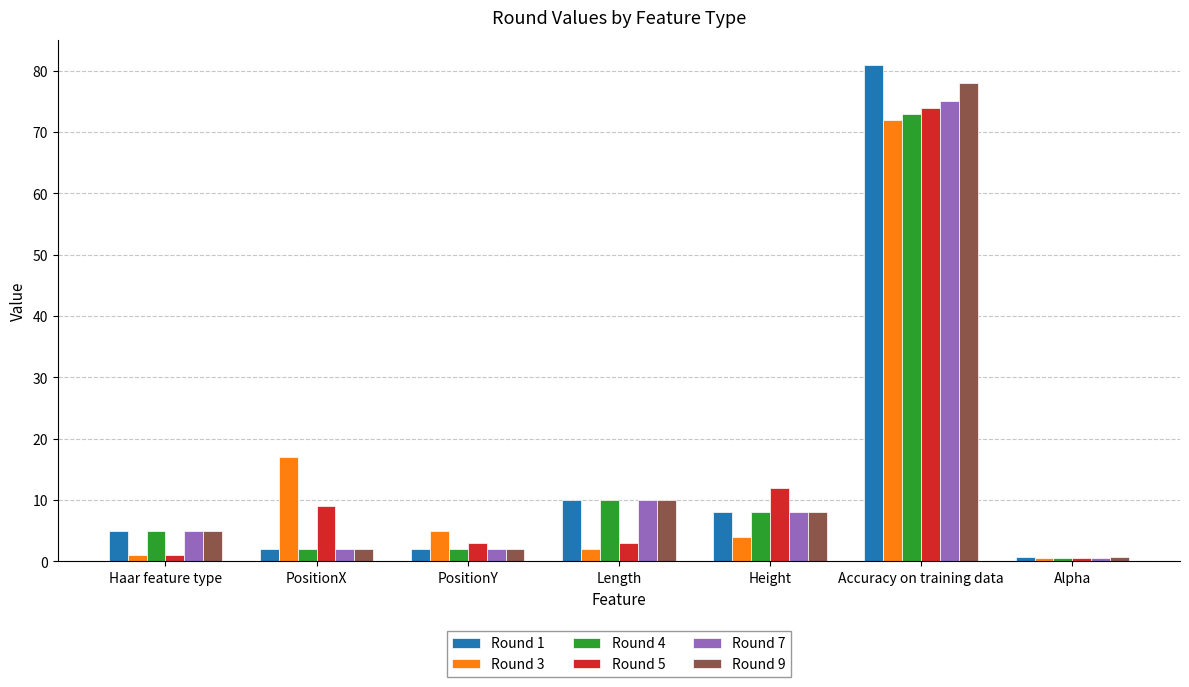

Reading left to right, transcribe all the data shown in this chart.

Round 1: Haar feature type=5.0	PositionX=2.0	PositionY=2.0	Length=10.0	Height=8.0	Accuracy on training data=81.0	Alpha=0.8
Round 3: Haar feature type=1.0	PositionX=17.0	PositionY=5.0	Length=2.0	Height=4.0	Accuracy on training data=72.0	Alpha=0.5
Round 4: Haar feature type=5.0	PositionX=2.0	PositionY=2.0	Length=10.0	Height=8.0	Accuracy on training data=73.0	Alpha=0.5
Round 5: Haar feature type=1.0	PositionX=9.0	PositionY=3.0	Length=3.0	Height=12.0	Accuracy on training data=74.0	Alpha=0.6
Round 7: Haar feature type=5.0	PositionX=2.0	PositionY=2.0	Length=10.0	Height=8.0	Accuracy on training data=75.0	Alpha=0.6
Round 9: Haar feature type=5.0	PositionX=2.0	PositionY=2.0	Length=10.0	Height=8.0	Accuracy on training data=78.0	Alpha=0.7